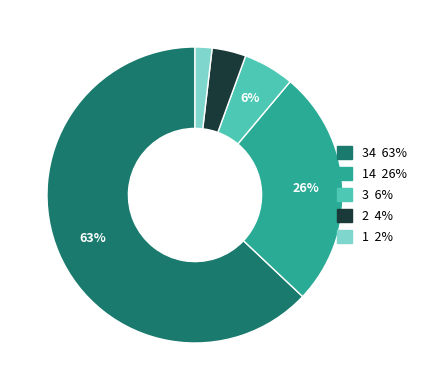

Does any single category account for the majority?

Yes